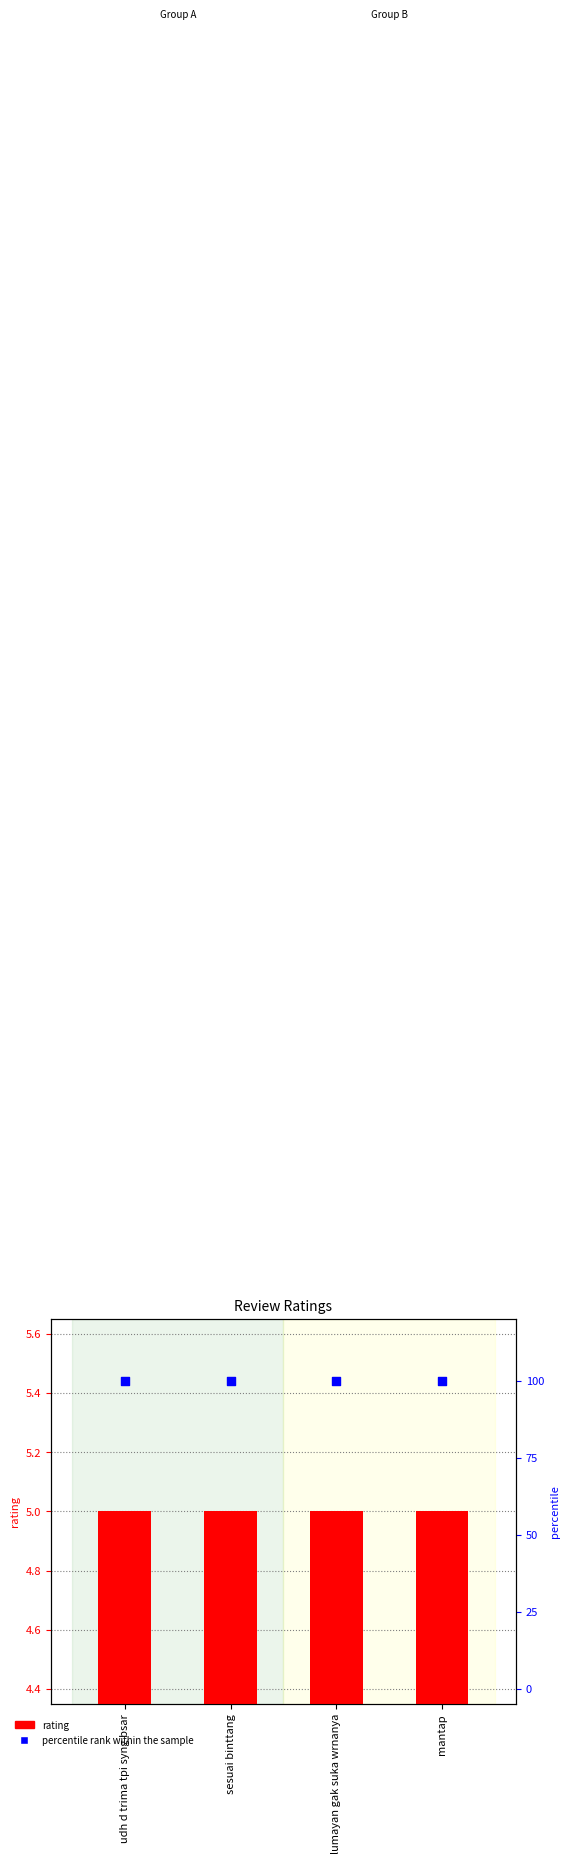

Is the value of percentile rank within the sample at lumayan gak suka wrnanya greater than the value of rating at sesuai binttang?

Yes